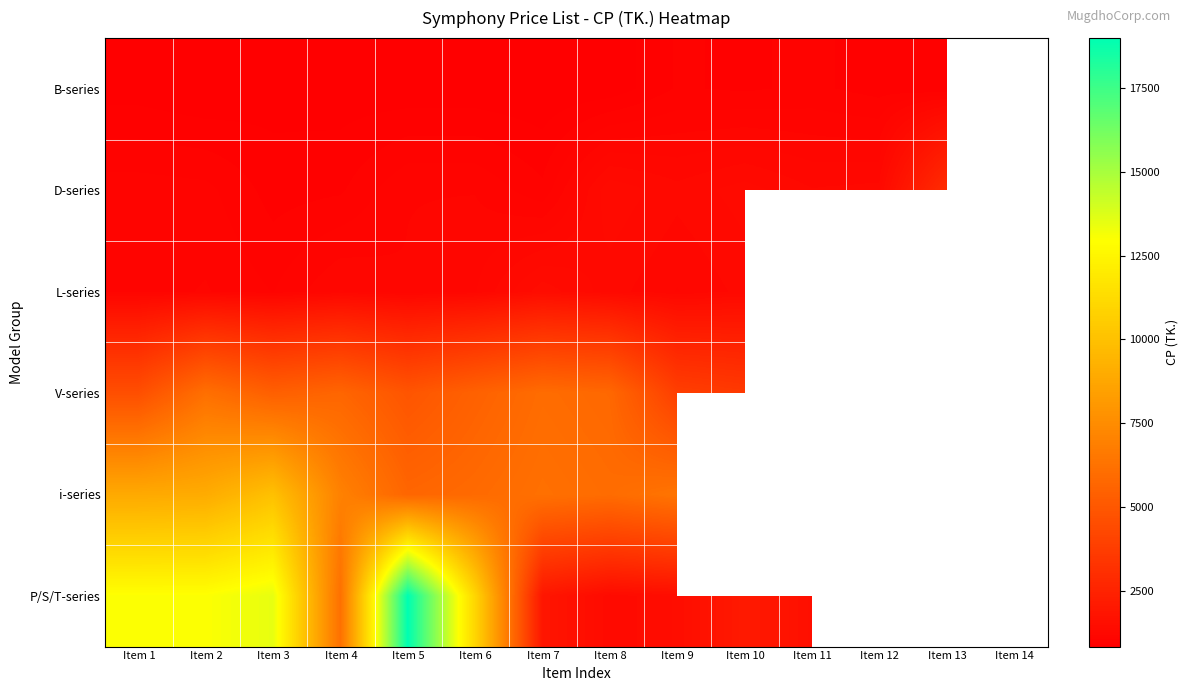

True or false: D-series has a value of 1525.6 at Item 13.

False